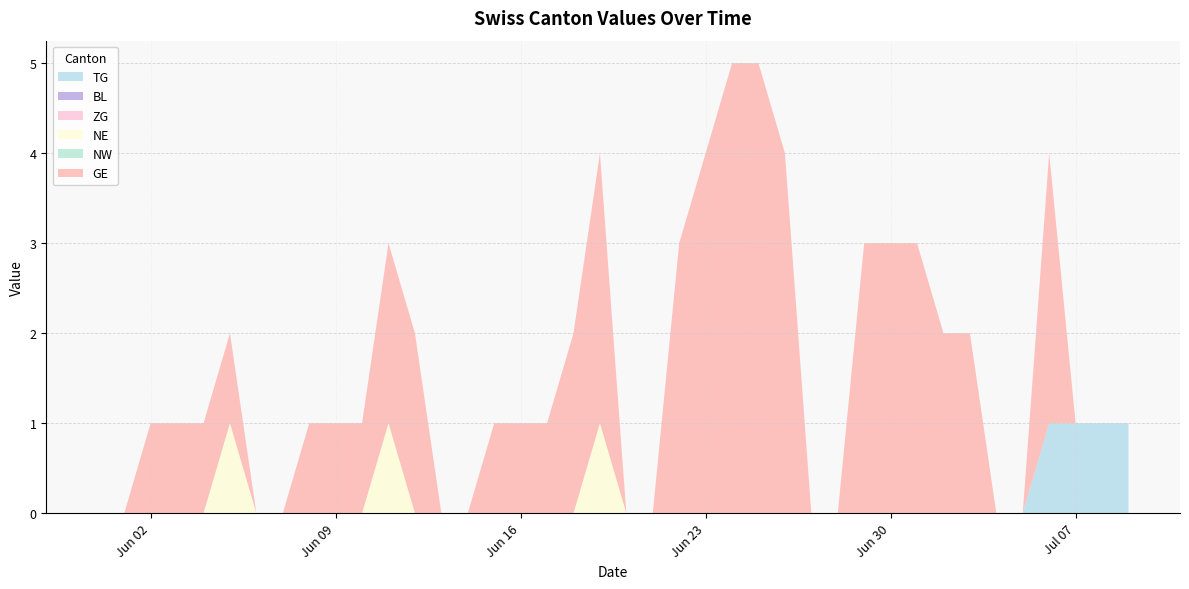

Reading left to right, list all the values displayed in this chart.

TG: 0	0	0	0	0	0	0	0	0	0	0	0	0	0	0	0	0	0	0	0	0	0	0	0	0	0	0	0	0	0	0	0	0	0	0	0	1	1	1	1
BL: 0	0	0	0	0	0	0	0	0	0	0	0	0	0	0	0	0	0	0	0	0	0	0	0	0	0	0	0	0	0	0	0	0	0	0	0	0	0	0	0
ZG: 0	0	0	0	0	0	0	0	0	0	0	0	0	0	0	0	0	0	0	0	0	0	0	0	0	0	0	0	0	0	0	0	0	0	0	0	0	0	0	0
NE: 0	0	0	0	0	1	0	0	0	0	0	1	0	0	0	0	0	0	0	1	0	0	0	0	0	0	0	0	0	0	0	0	0	0	0	0	0	0	0	0
NW: 0	0	0	0	0	0	0	0	0	0	0	0	0	0	0	0	0	0	0	0	0	0	0	0	0	0	0	0	0	0	0	0	0	0	0	0	0	0	0	0
GE: 0	0	1	1	1	1	0	0	1	1	1	2	2	0	0	1	1	1	2	3	0	0	3	4	5	5	4	0	0	3	3	3	2	2	0	0	3	0	0	0